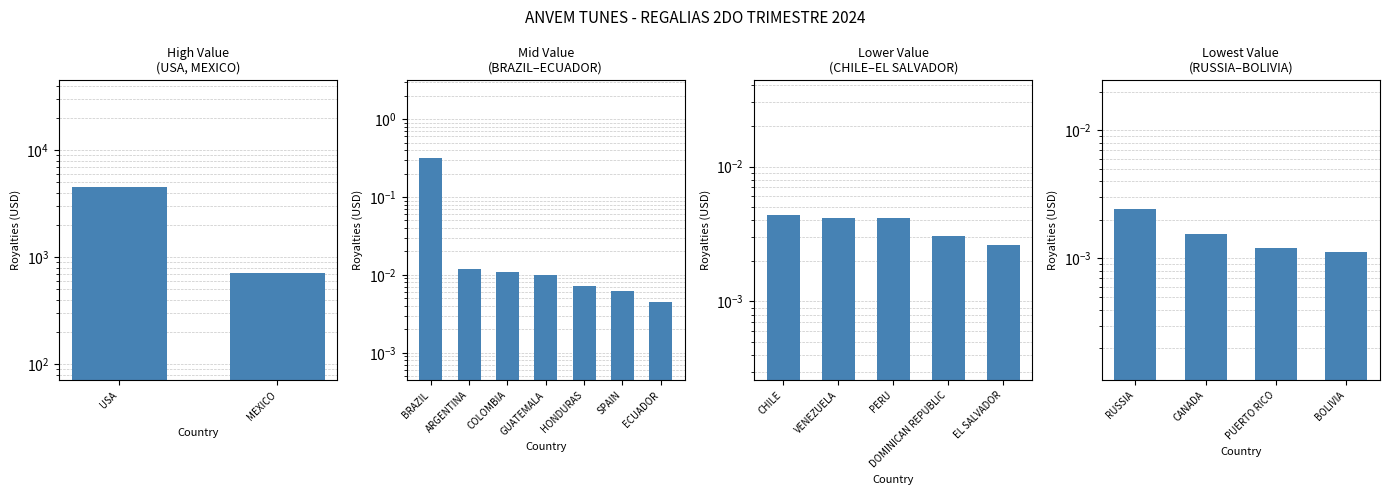

True or false: the data shows 0.0 at CANADA.

False